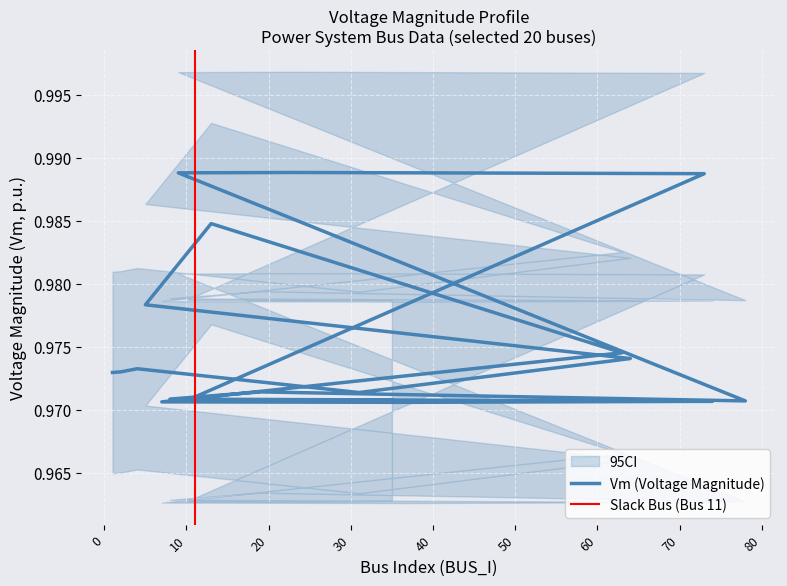

Rank the categories by value from lowest to highest.

37, 7, 74, 78, 27, 10, 35, 8, 31, 19, 1, 2, 4, 64, 63, 5, 13, 73, 9, 23